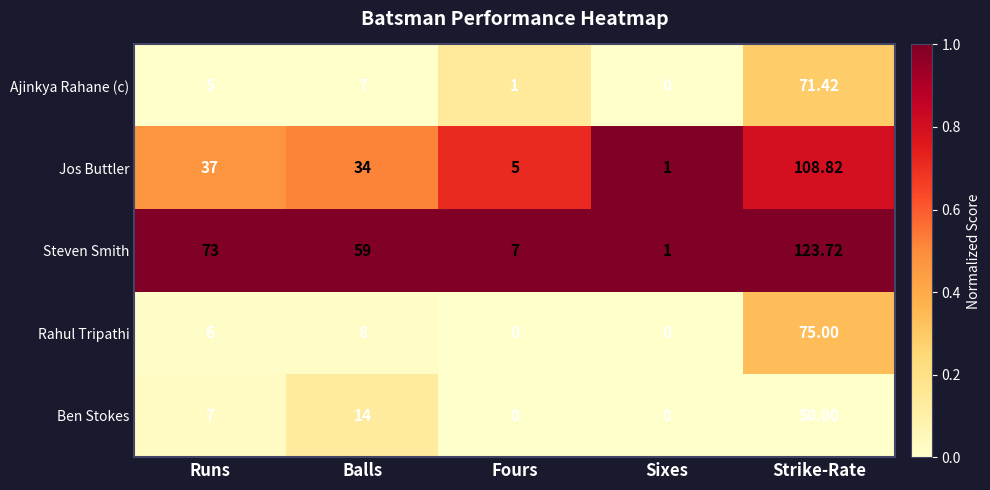

Between Fours and Sixes, which series saw the biggest shift?

Steven Smith